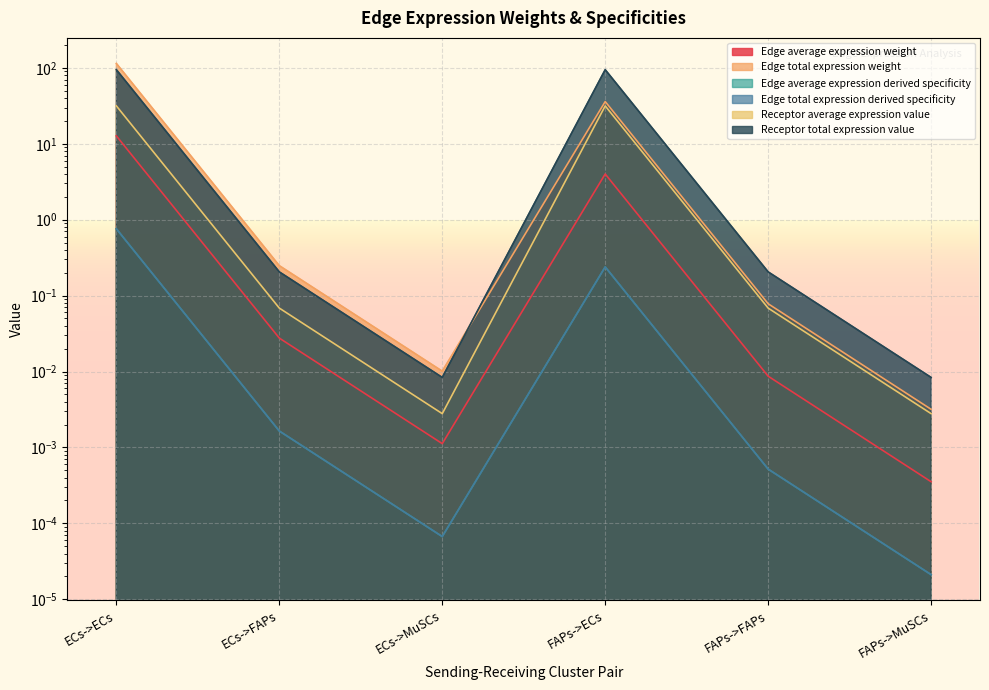

The value of Receptor total expression value at FAPs->ECs is 132.2. True or false?

False